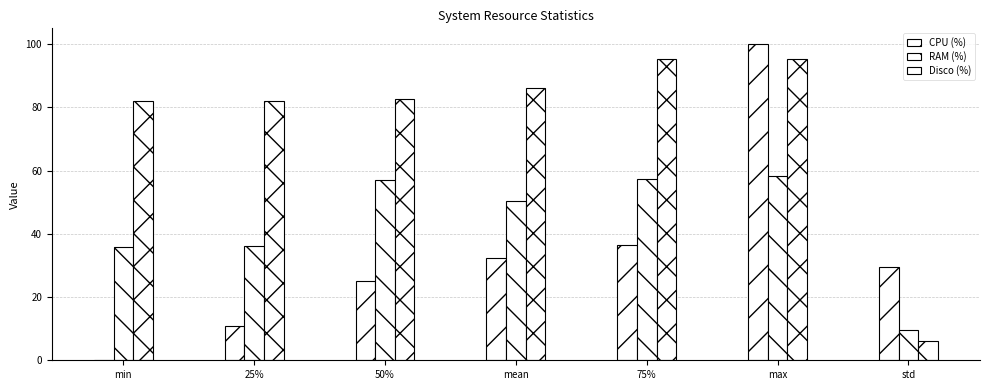

How many series are shown in this chart?

3